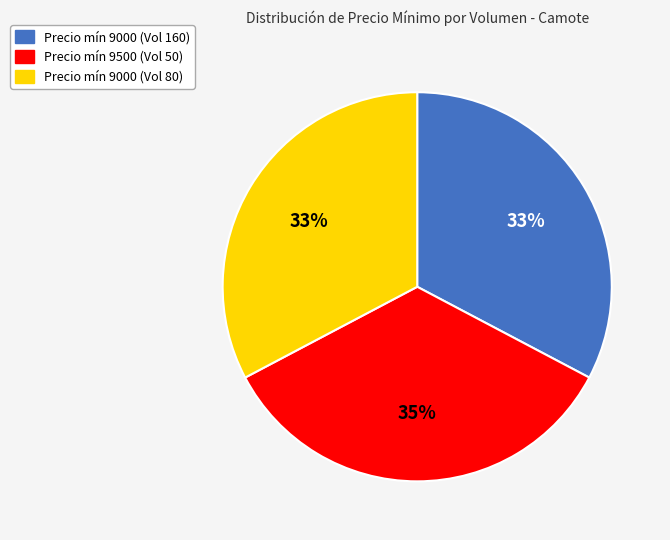

Is there any slice that represents more than half of the pie?

No